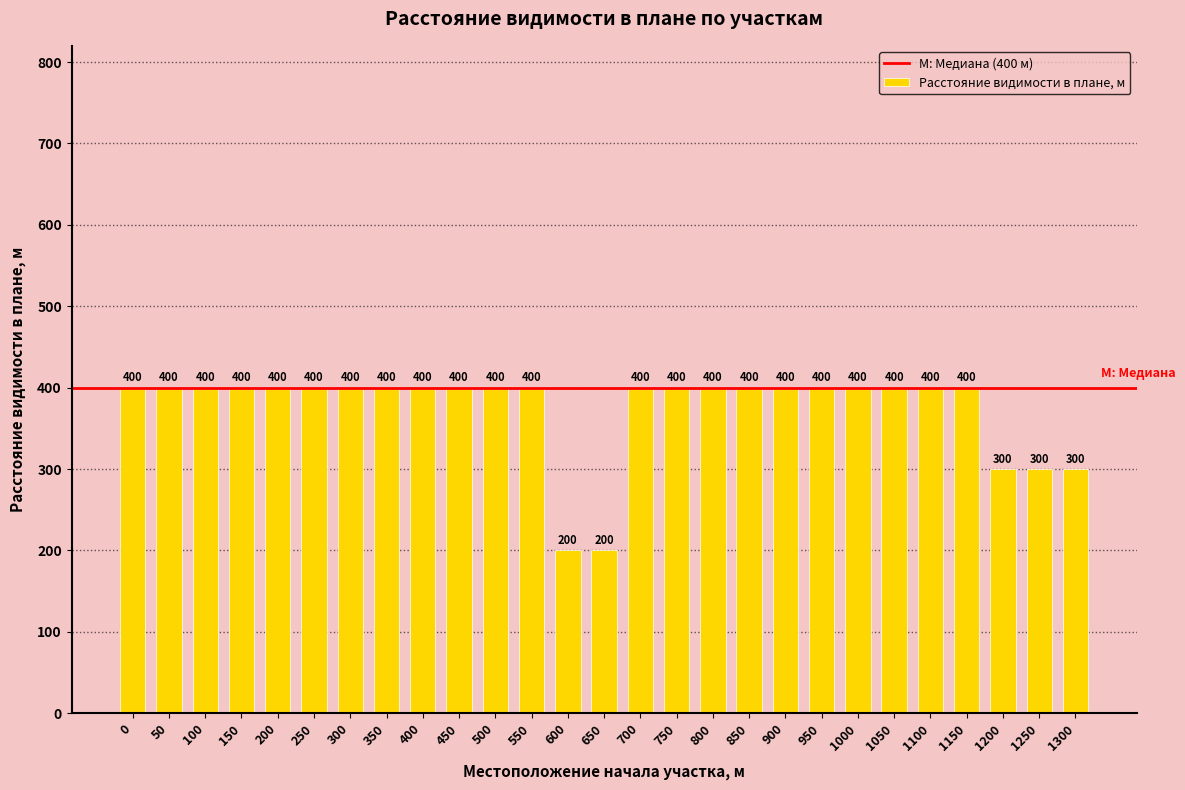

True or false: the data shows 400 at 550.

True